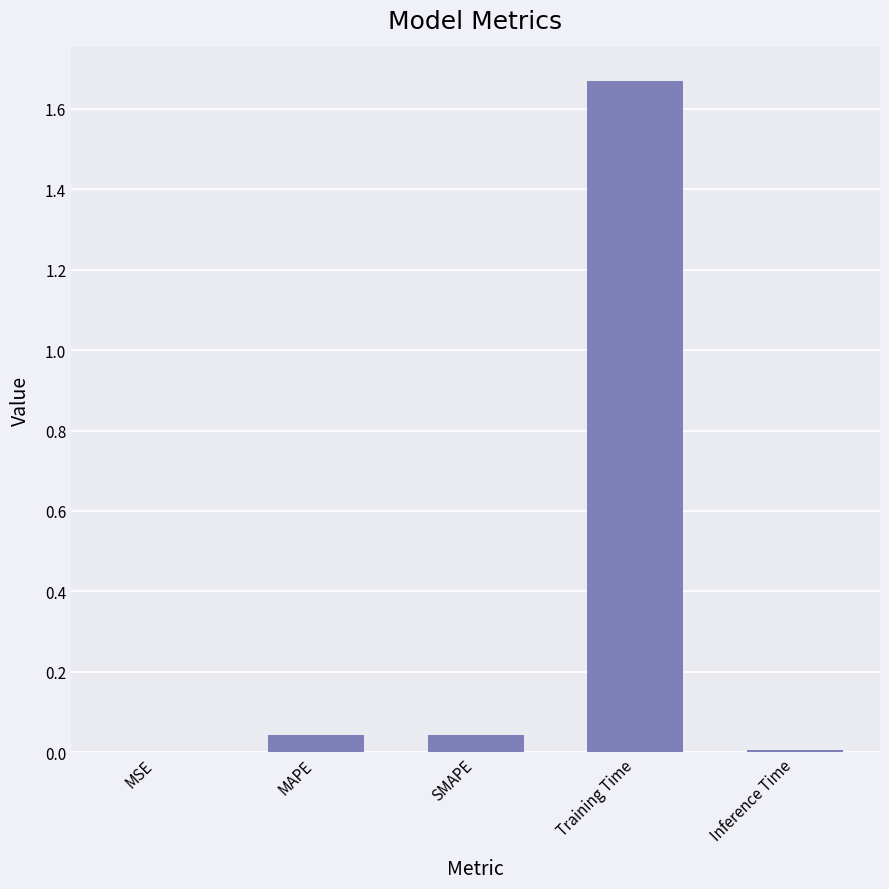

Which category has the highest value across all series?

Training Time